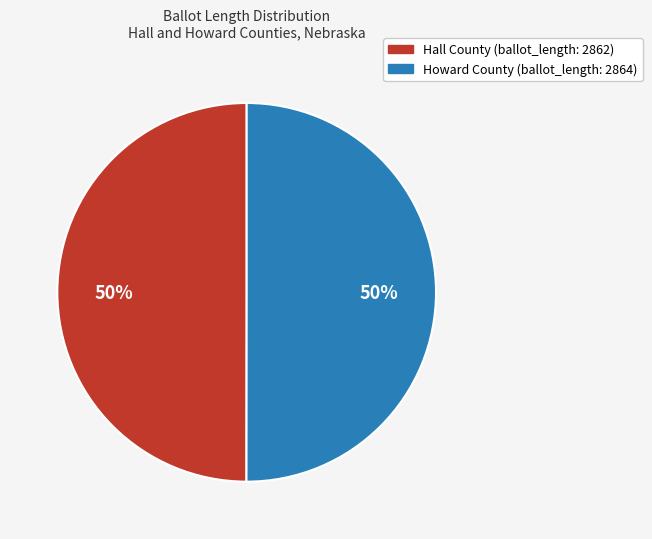

Count the number of slices in the pie.

2